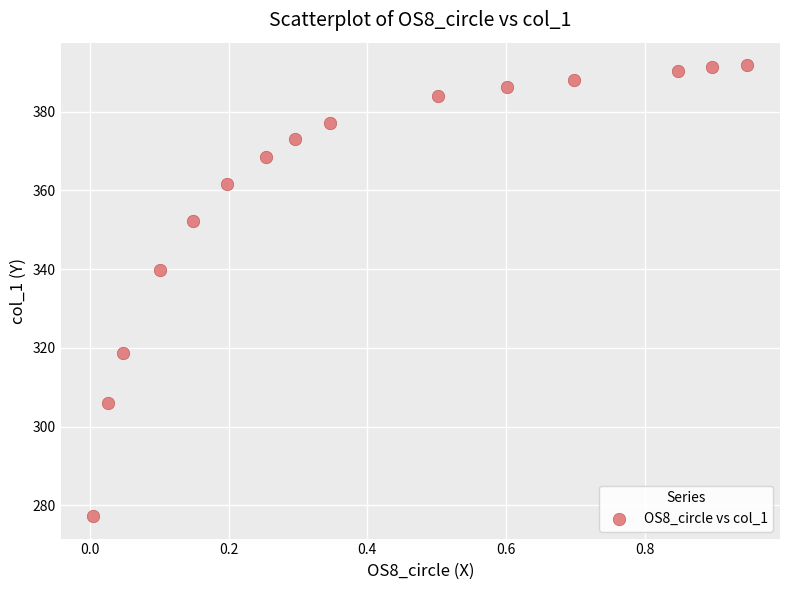

What is the range of Y values (max minus min)?

114.5